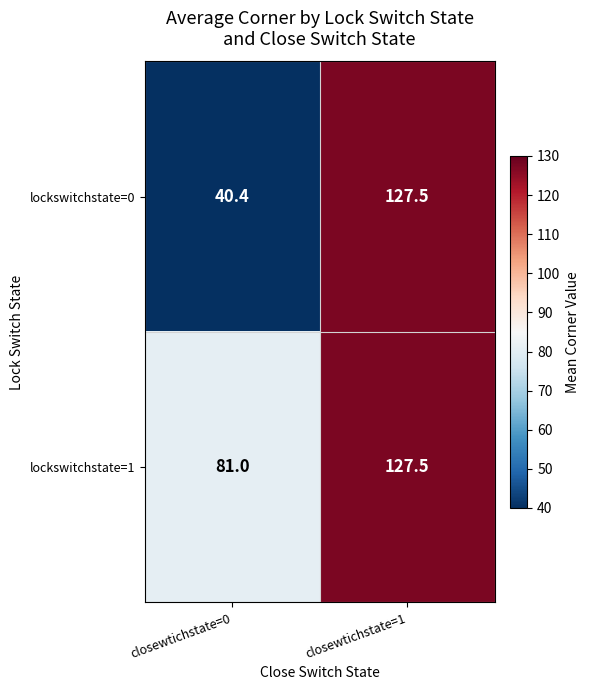

Which category has the highest value in the lockswitchstate=0 series?

closewtichstate=1